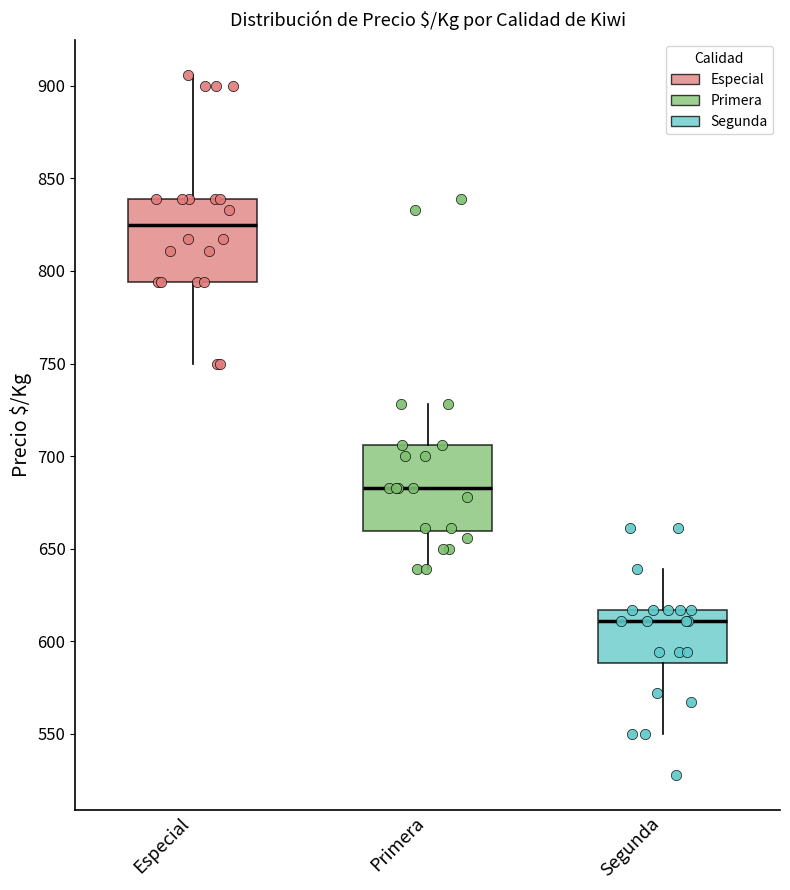

Which box has the highest median line?

Especial